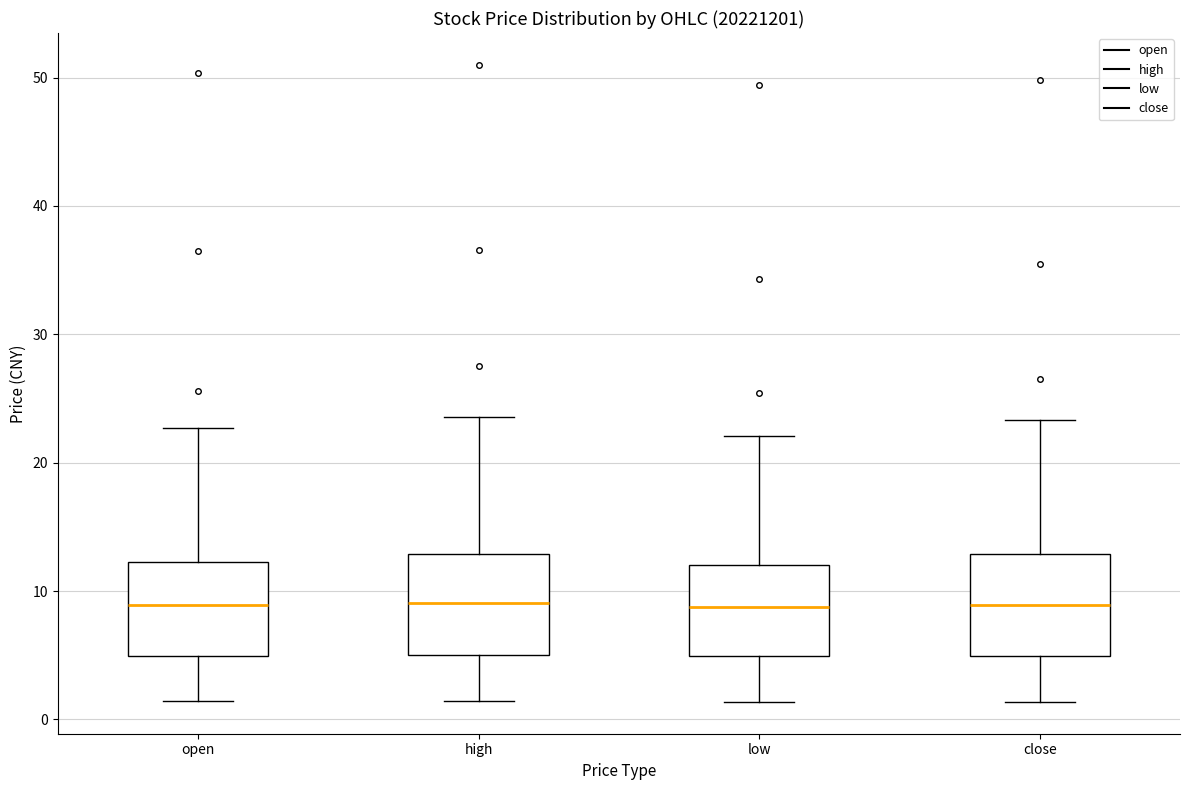

Where is the upper edge of the box for high on the y-axis? The values are not printed on the chart, so give them approximately, as read against the axis.

13